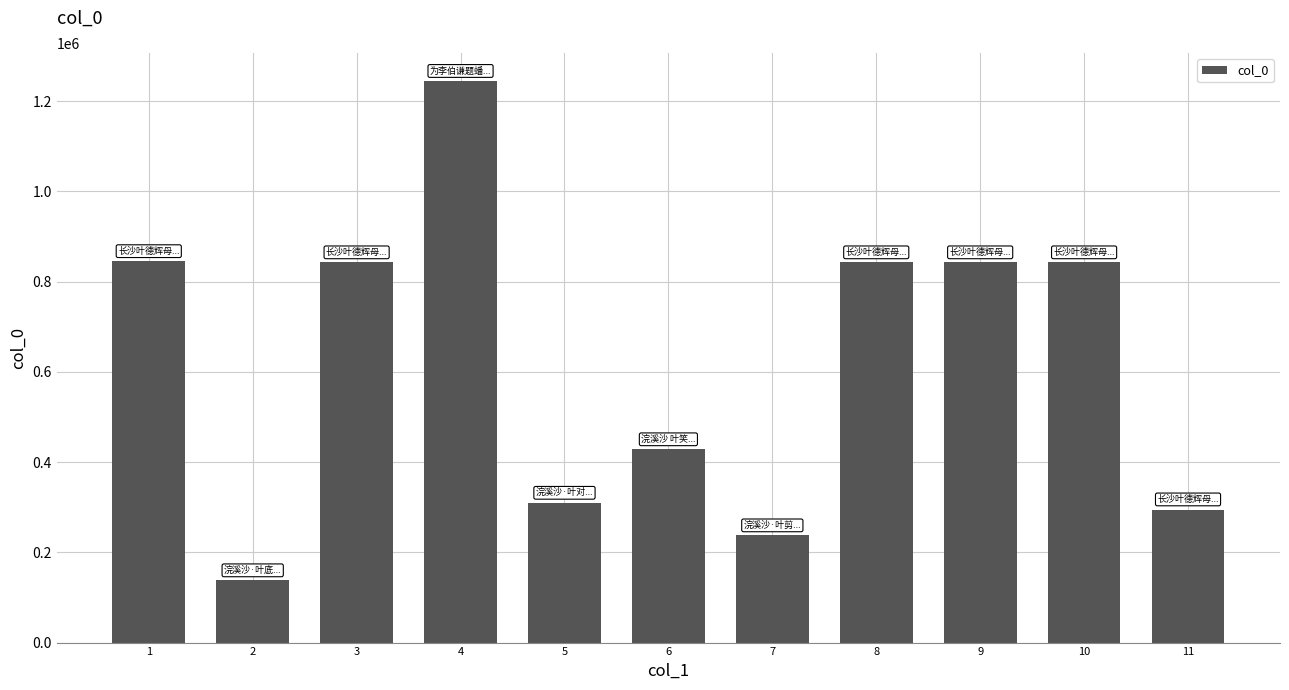

What is the average value?

624126